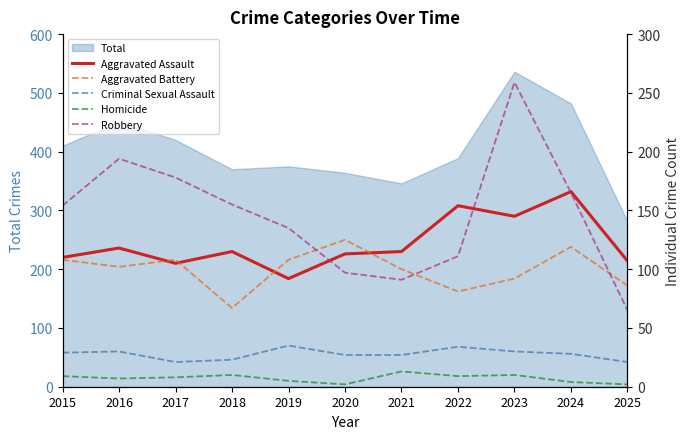

What is the value of the Homicide point at the 2nd from the left?

7